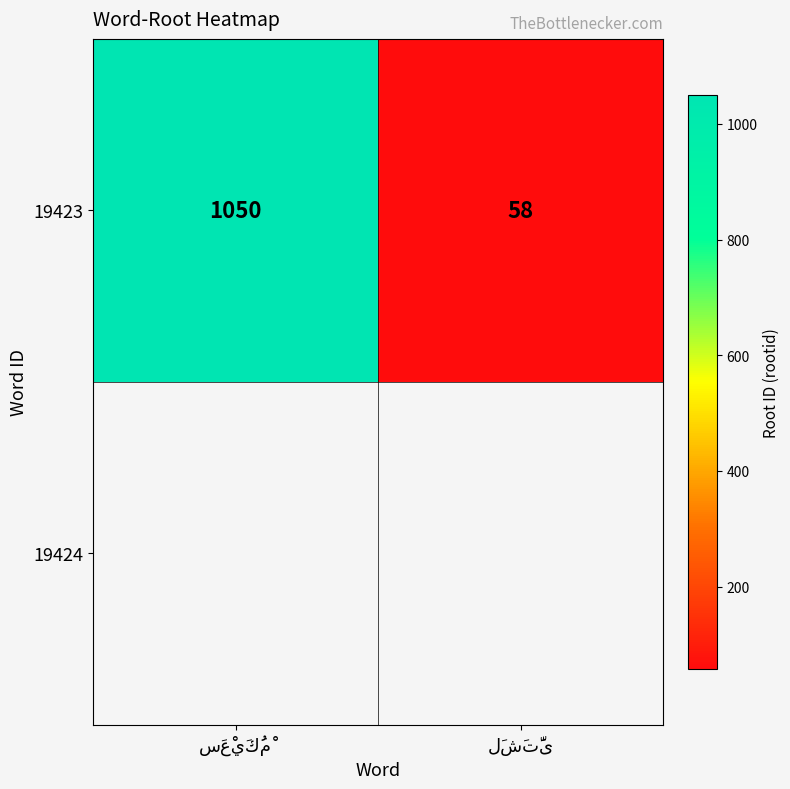

Which label corresponds to the smallest value in the chart?

لَشَتَّى